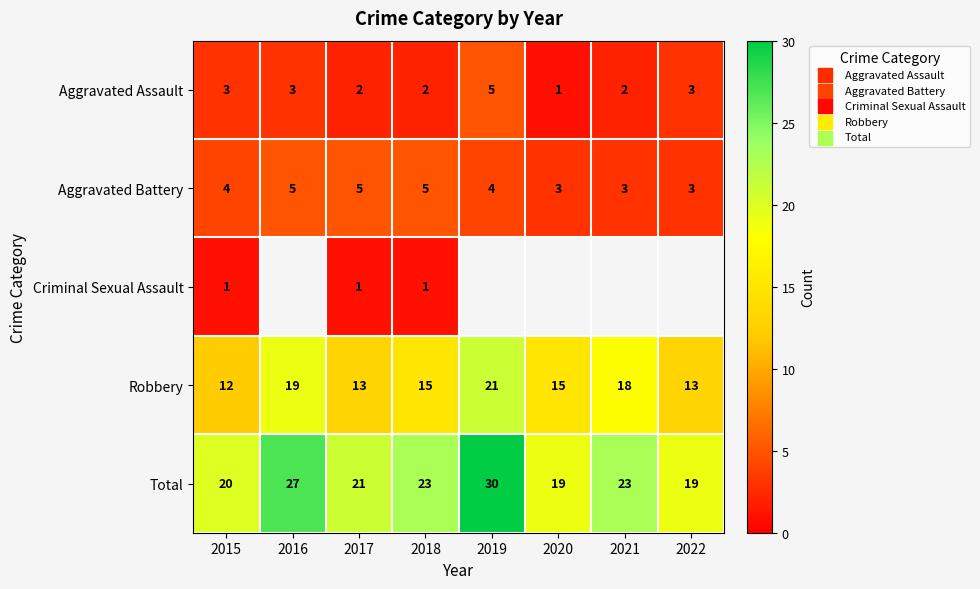

At 2018, list the series in order from largest to smallest.

Total, Robbery, Aggravated Battery, Aggravated Assault, Criminal Sexual Assault